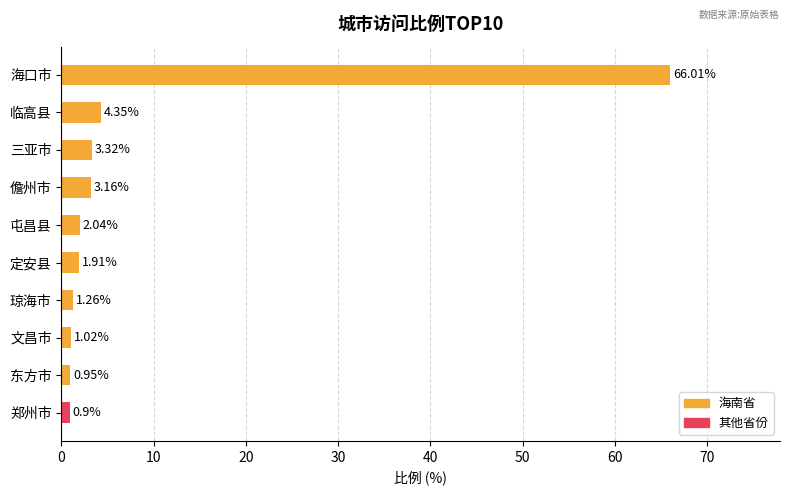

Which label corresponds to the smallest value in the chart?

郑州市